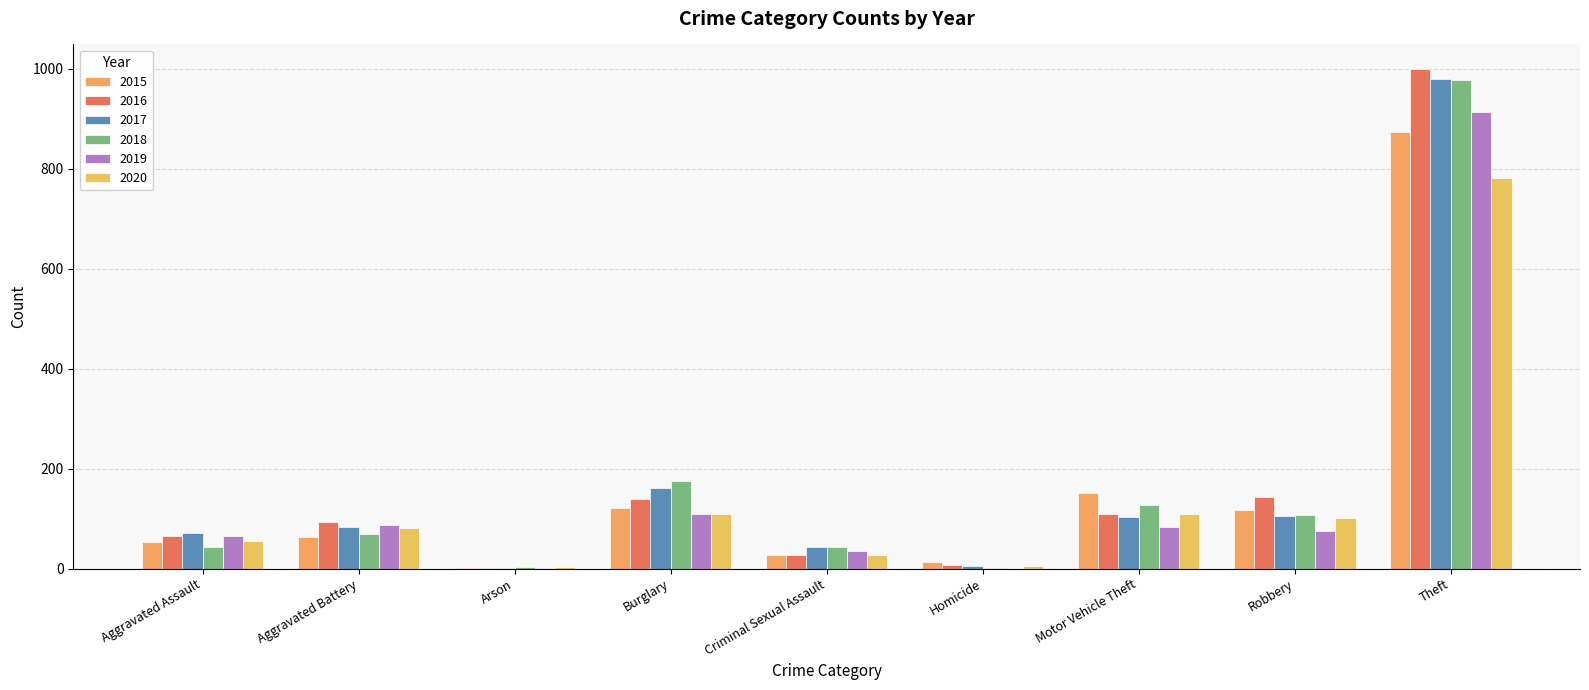

How many groups of bars are there?

9